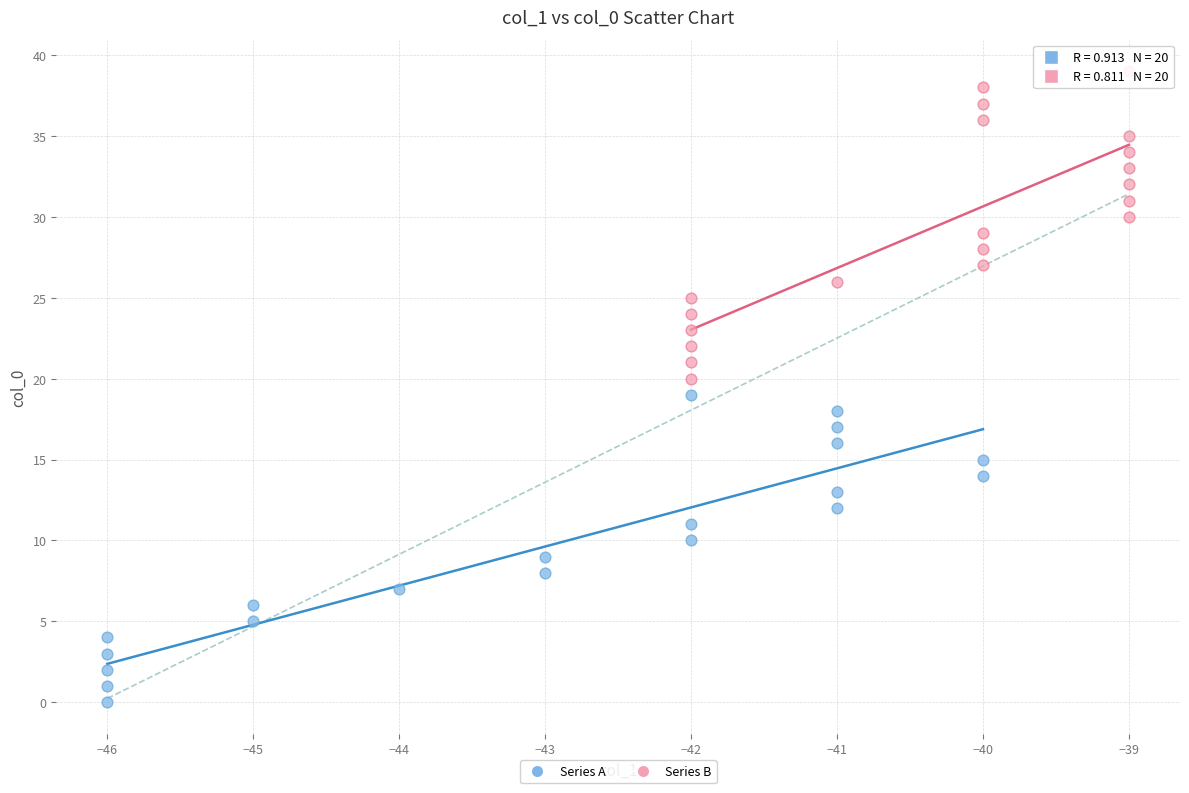

Which series reaches the minimum Y coordinate?

Series A